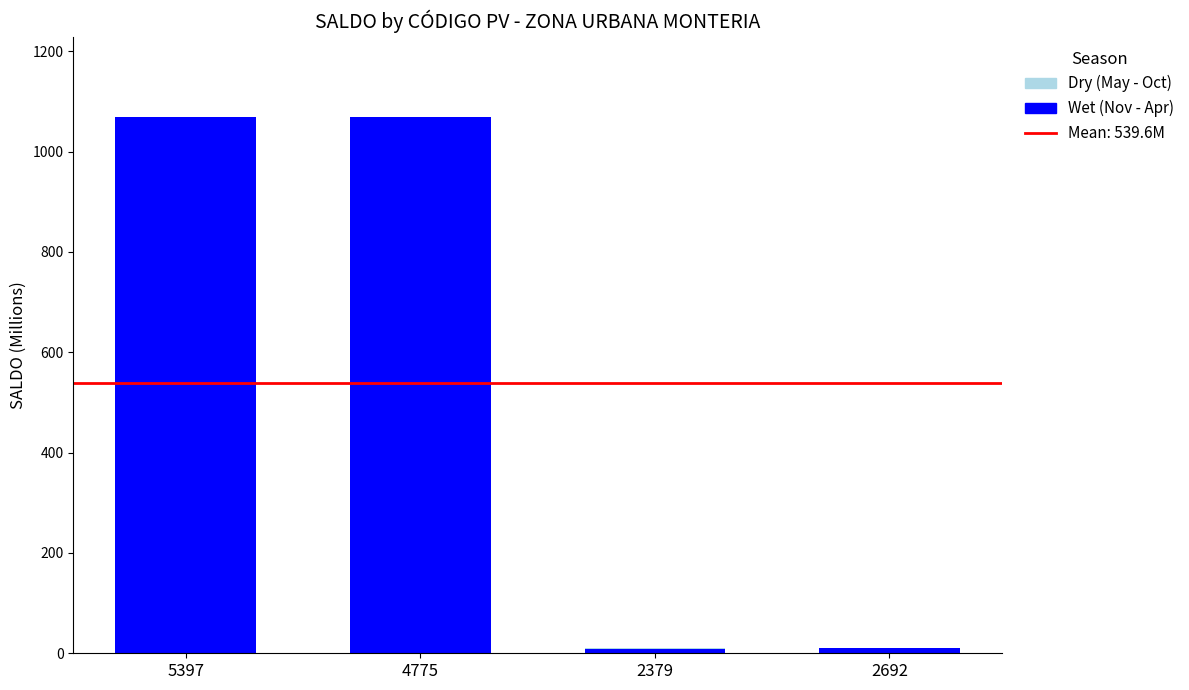

What is the sum of all Wet (Nov - Apr) values?

2157.1